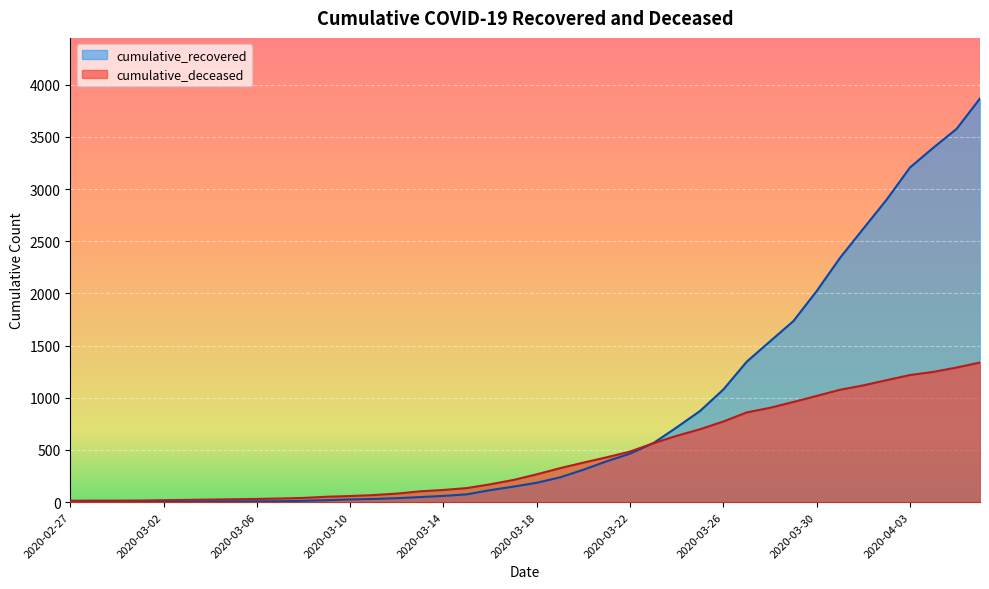

How many times do cumulative_recovered and cumulative_deceased cross each other?

1